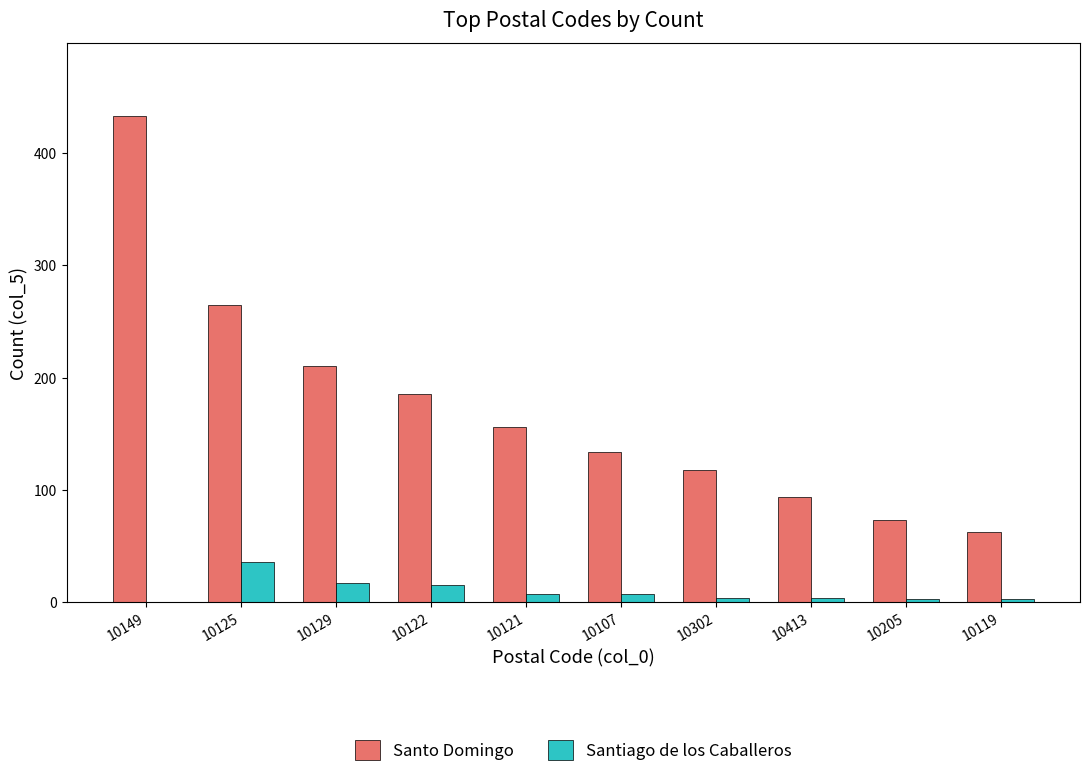

What is the difference between the Santiago de los Caballeros values at 10149 and 10121?

7